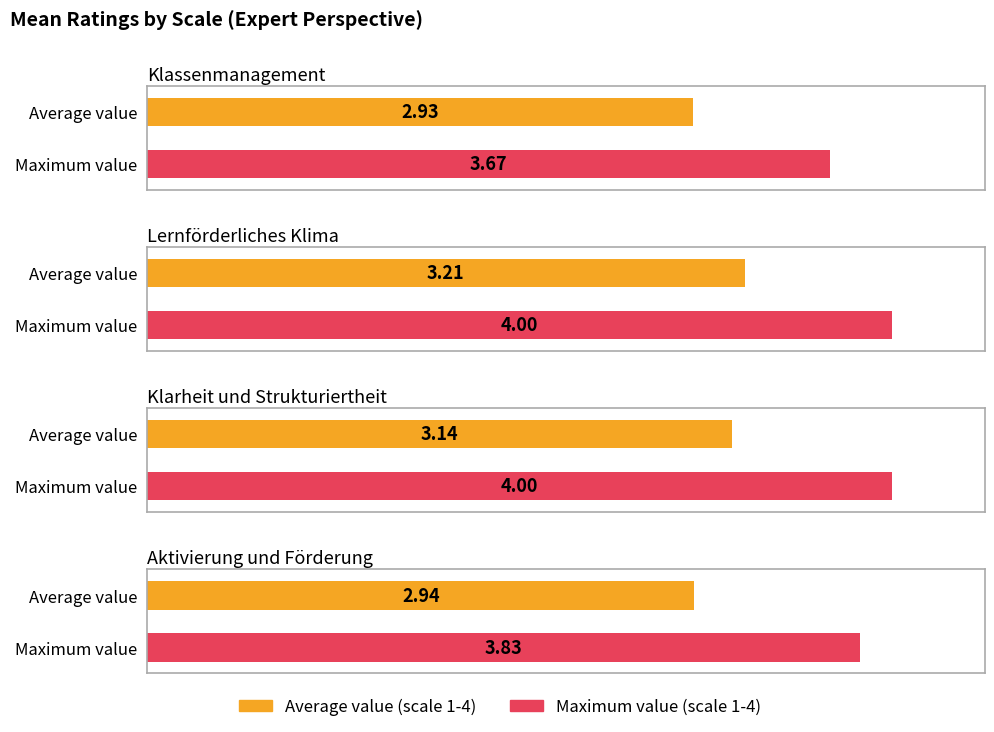

What is the value of the Maximum value (scale 1-4) bar at the 2nd from the left?

4.0